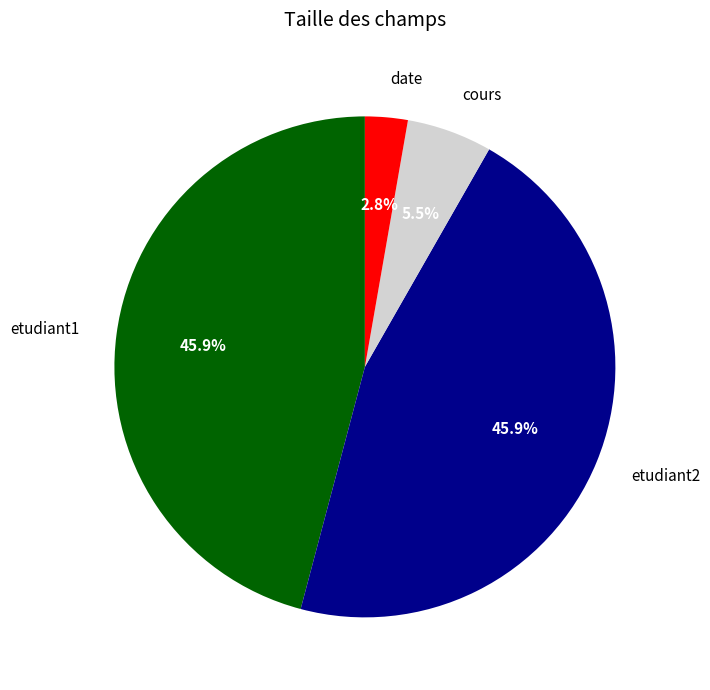

Count the number of slices in the pie.

4